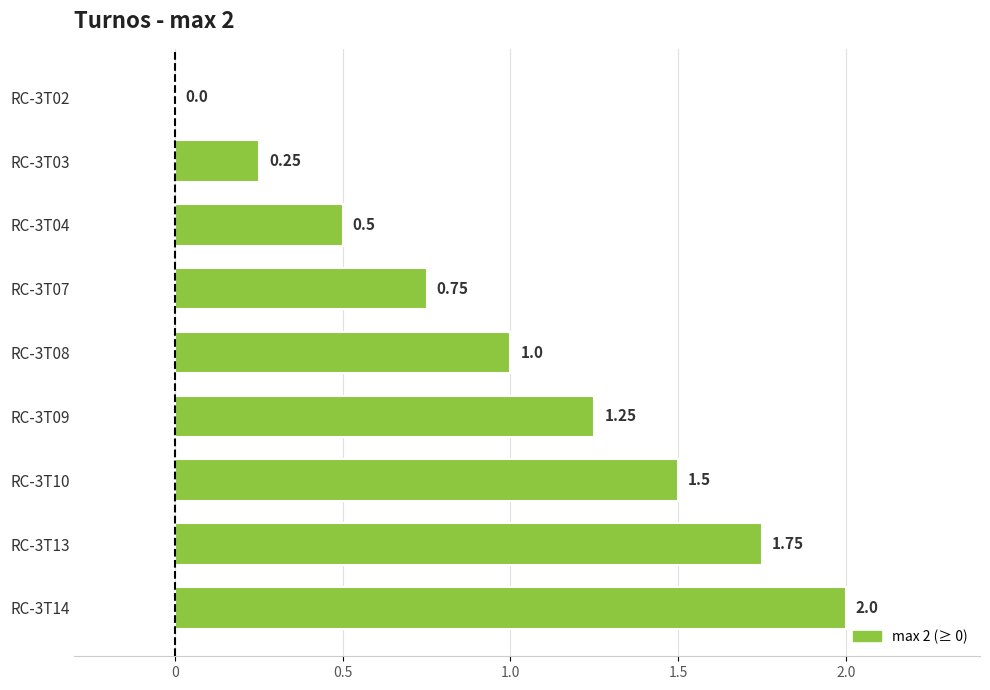

What is the change in value from RC-3T08 to RC-3T10?

+0.5